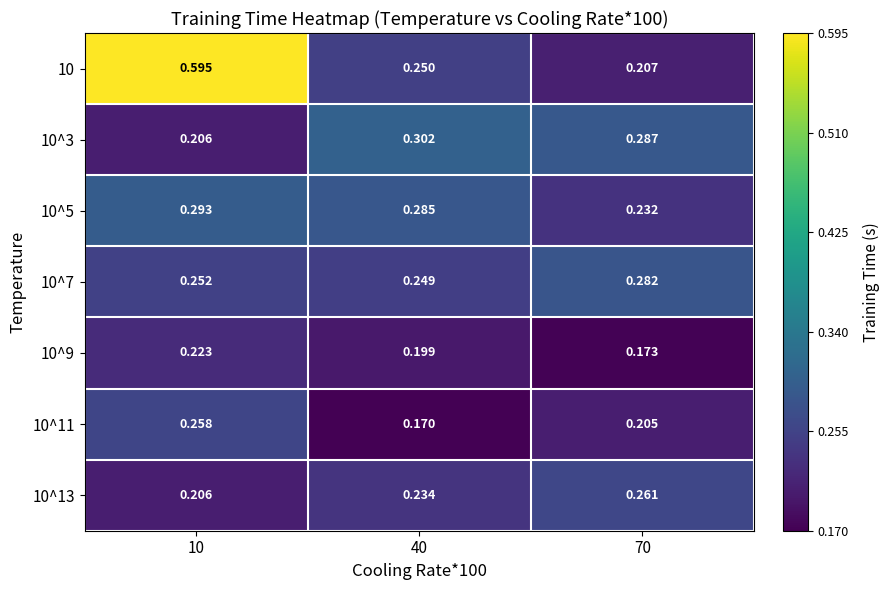

Is the value of 10^13 at 70 greater than the value of 10^7 at 70?

No